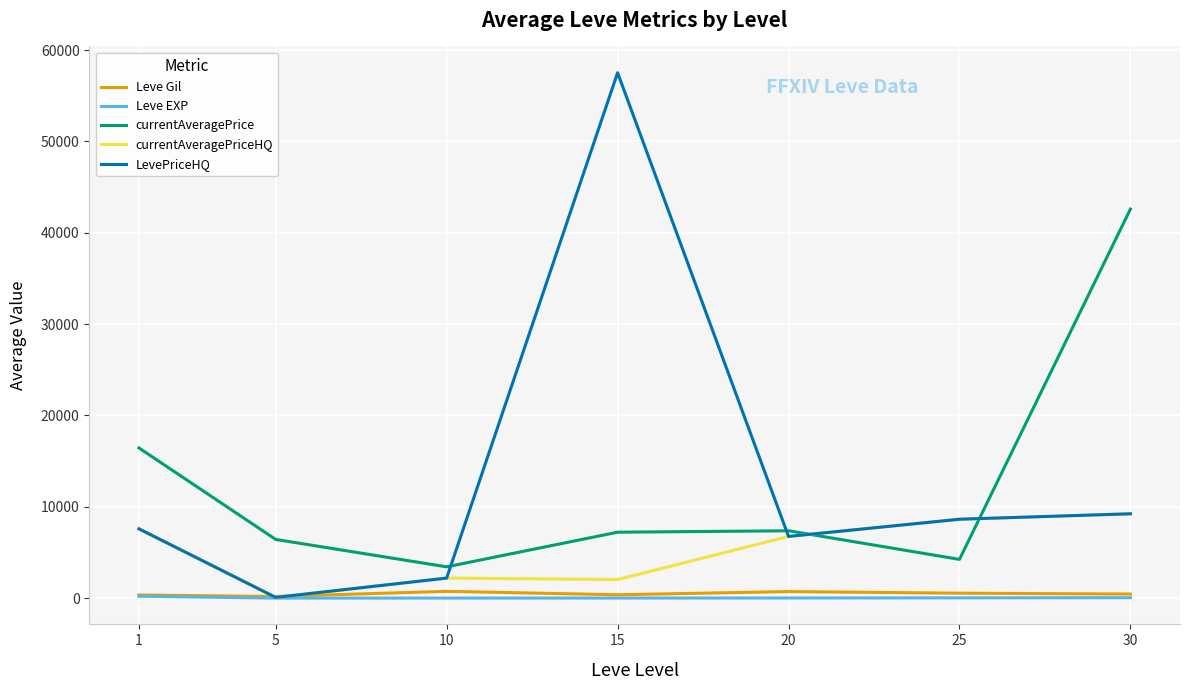

Rank the series by their maximum value, from highest to lowest.

LevePriceHQ, currentAveragePrice, currentAveragePriceHQ, Leve Gil, Leve EXP